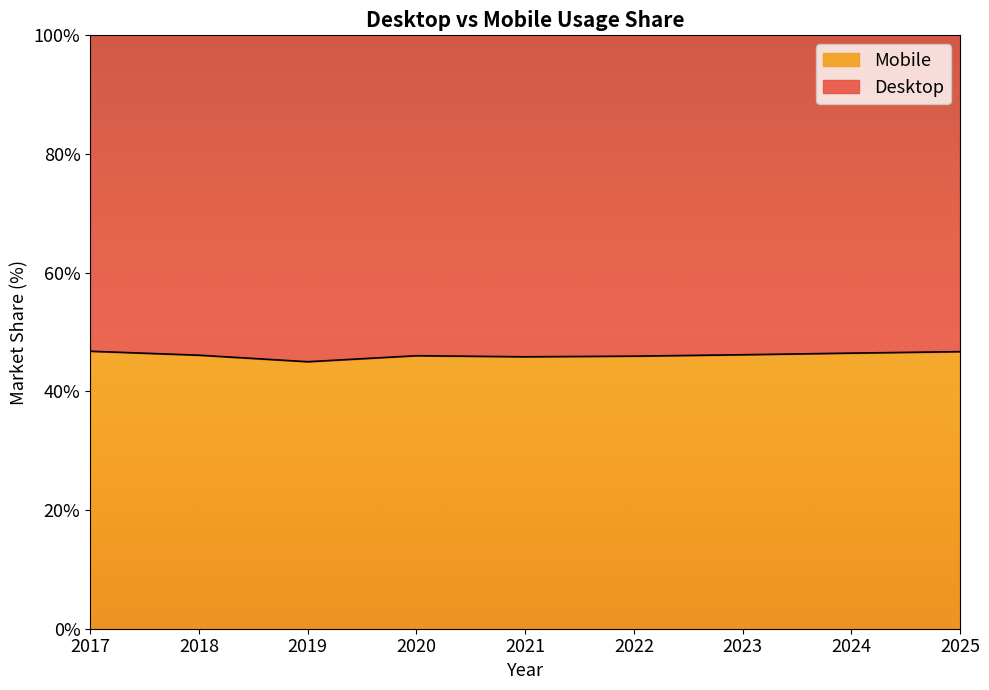

What is the difference between the maximum and minimum values?

1.8